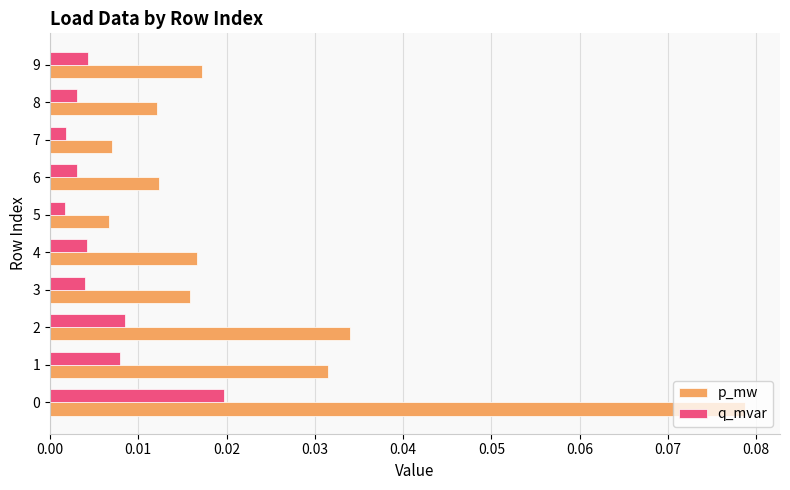

List the series in order of their overall mean, lowest first.

q_mvar, p_mw